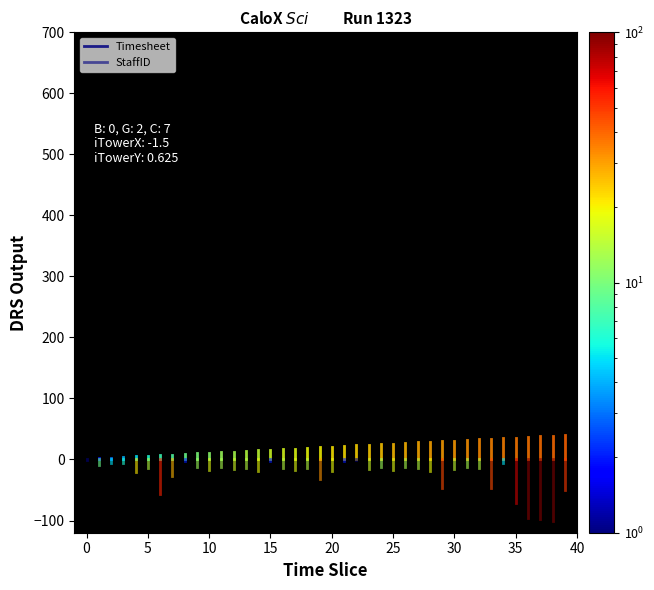

At 0, list the series in order from smallest to largest.

StaffID, Timesheet